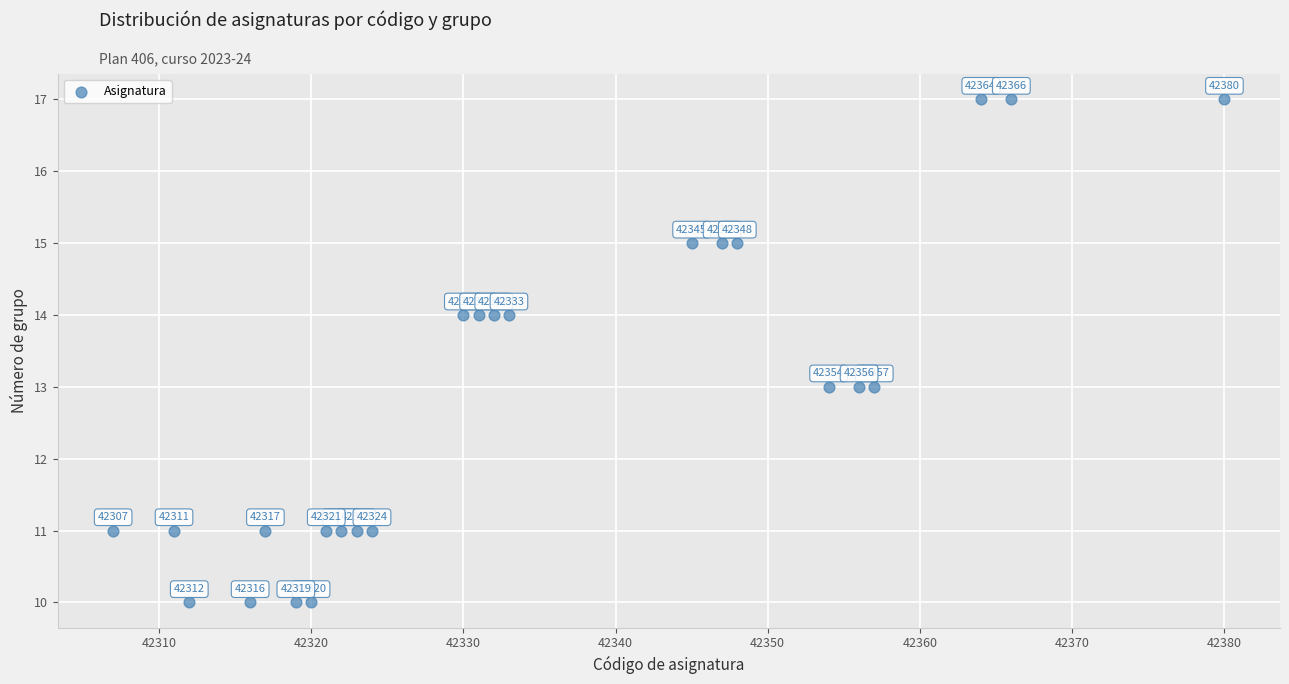

What Y value in the scatter plot is closest to 13?

13